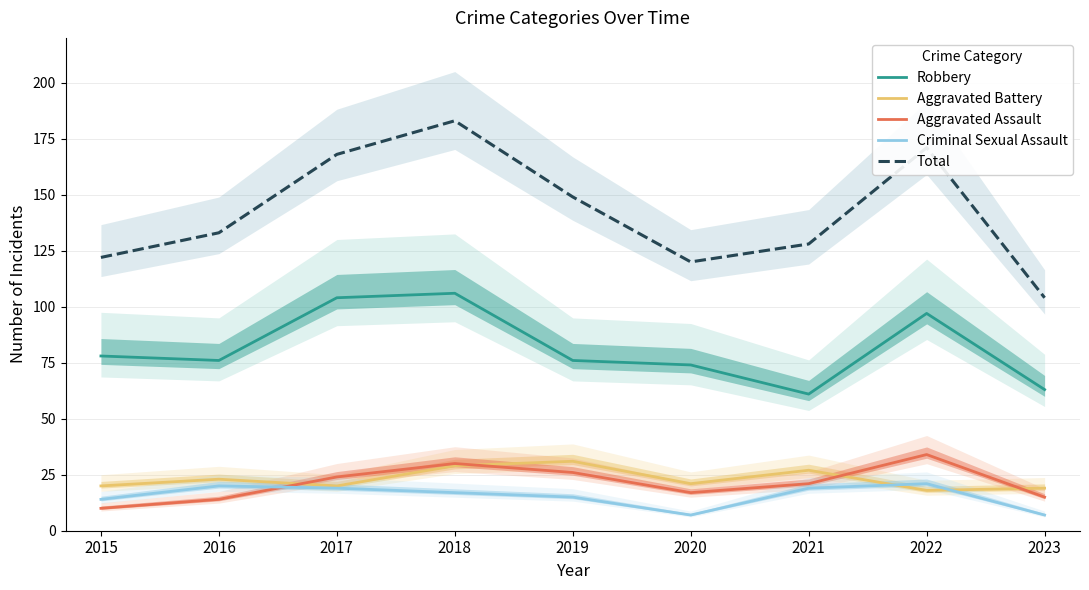

How many lines are shown in the chart?

5